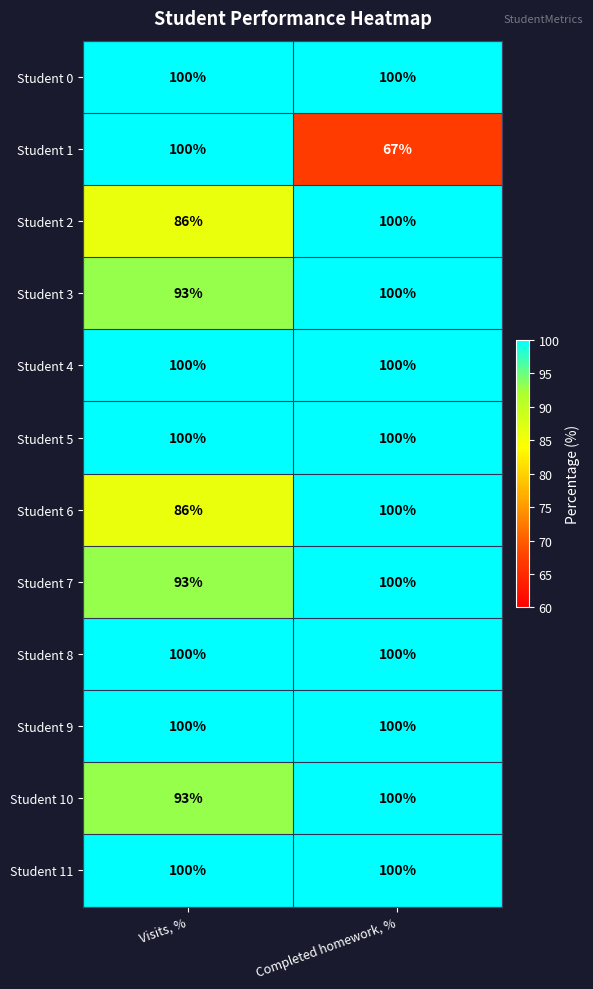

Which series has the largest range (max minus min)?

Student 1